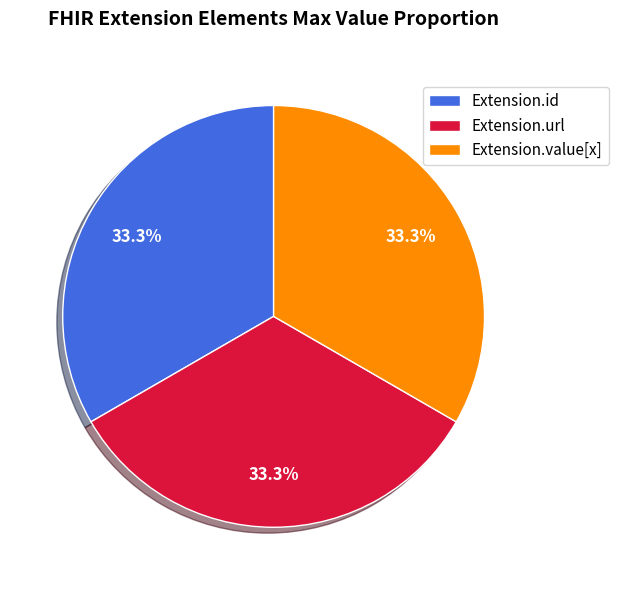

Do Extension.id and Extension.value[x] together represent more than half of the pie?

Yes